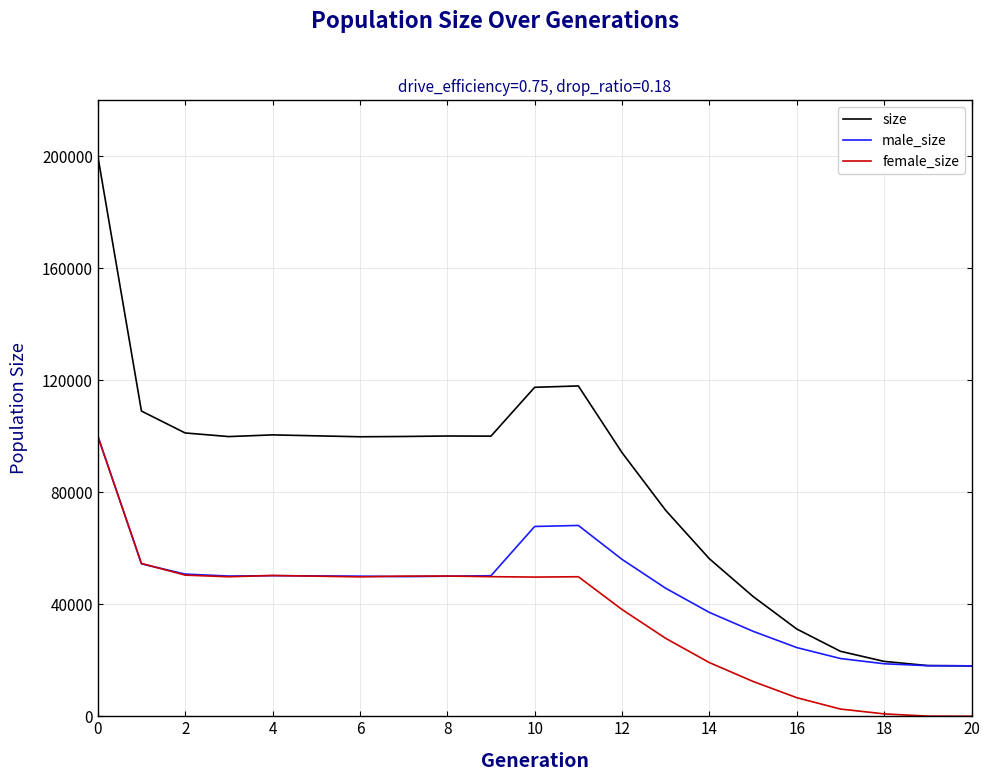

What is the maximum value shown in the chart?

200212